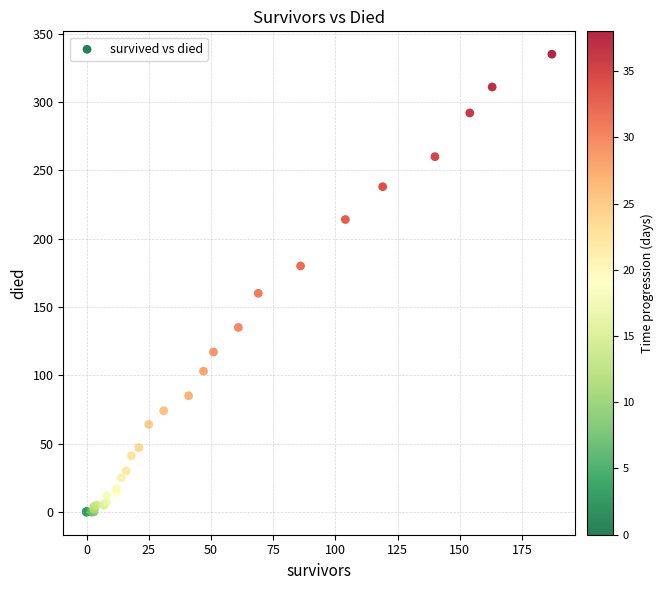

What Y value in the scatter plot is closest to 167?

160